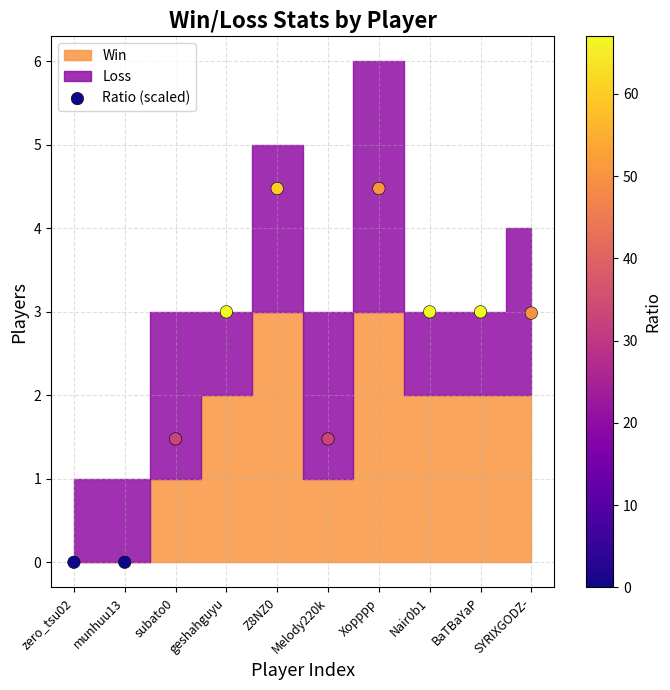

What is the range of Y values (max minus min)?

4.5